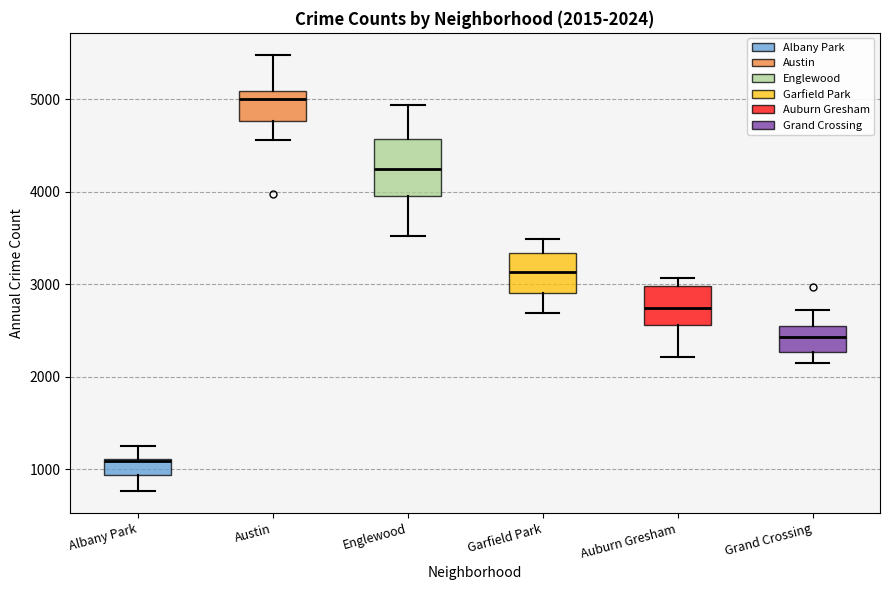

Comparing the boxes themselves (not the whiskers), which one is the tallest?

Englewood